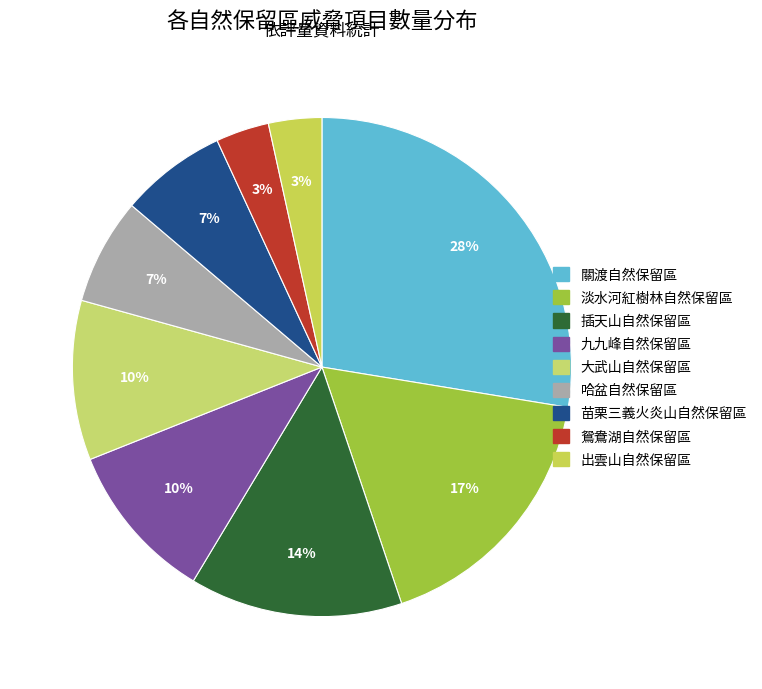

Count the number of slices in the pie.

9